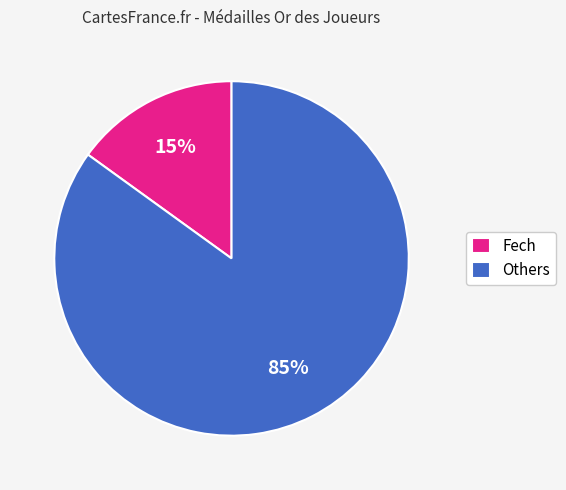

Which slice is the largest?

Others